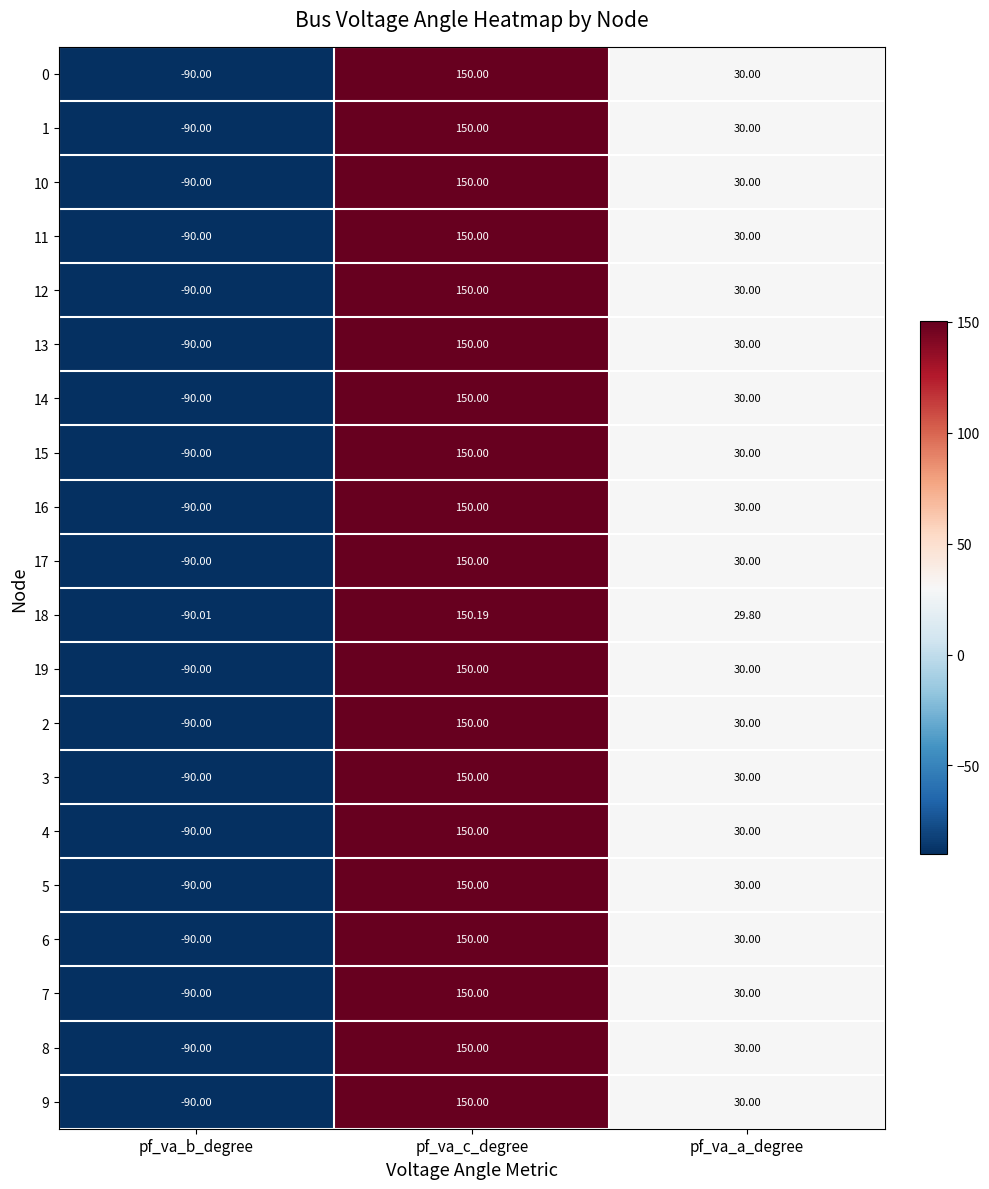

Rank the categories by 3 value from lowest to highest.

pf_va_b_degree, pf_va_a_degree, pf_va_c_degree